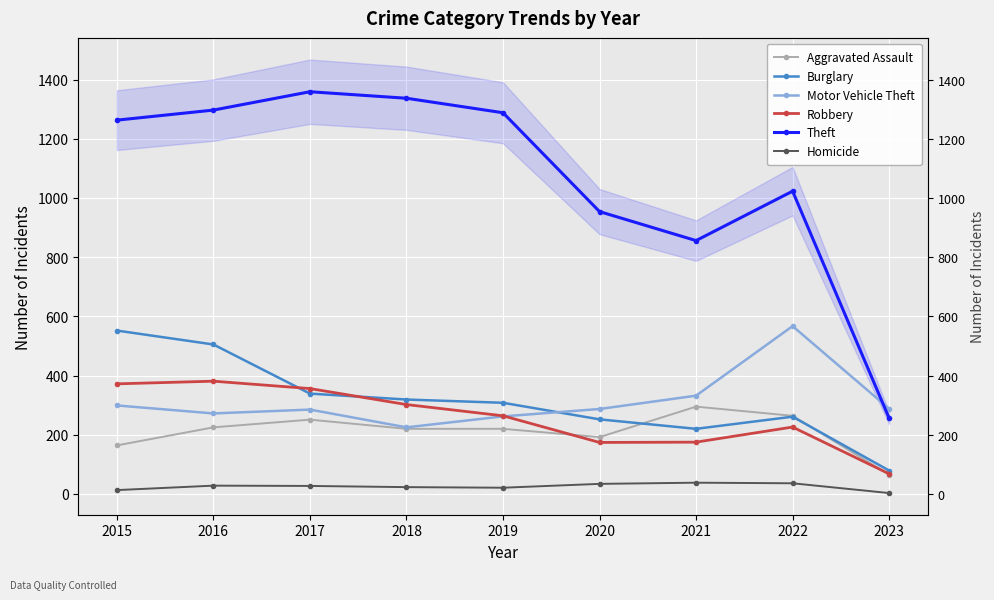

At which category does Theft reach its first local peak?

2017